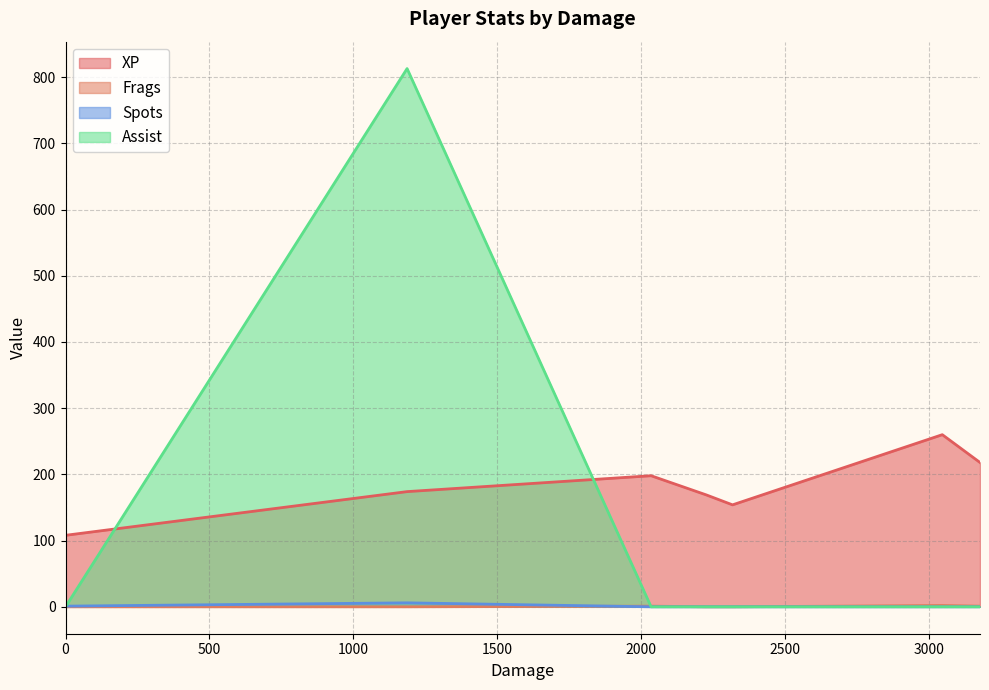

In XP, how many points are higher than both neighbors (excluding endpoints)?

2